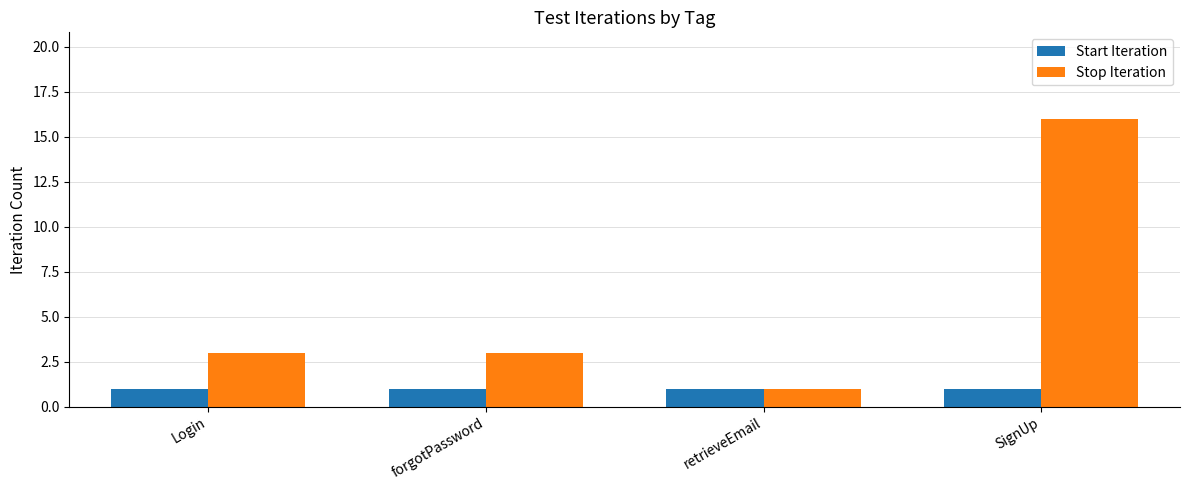

Reading right to left, transcribe all the data shown in this chart.

Start Iteration: 1	1	1	1
Stop Iteration: 16	1	3	3